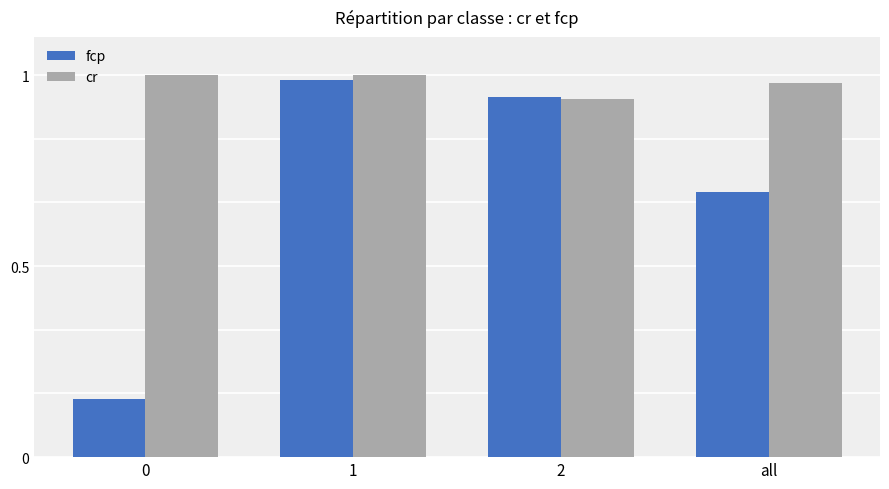

What is the total value across all series at 2?

1.9